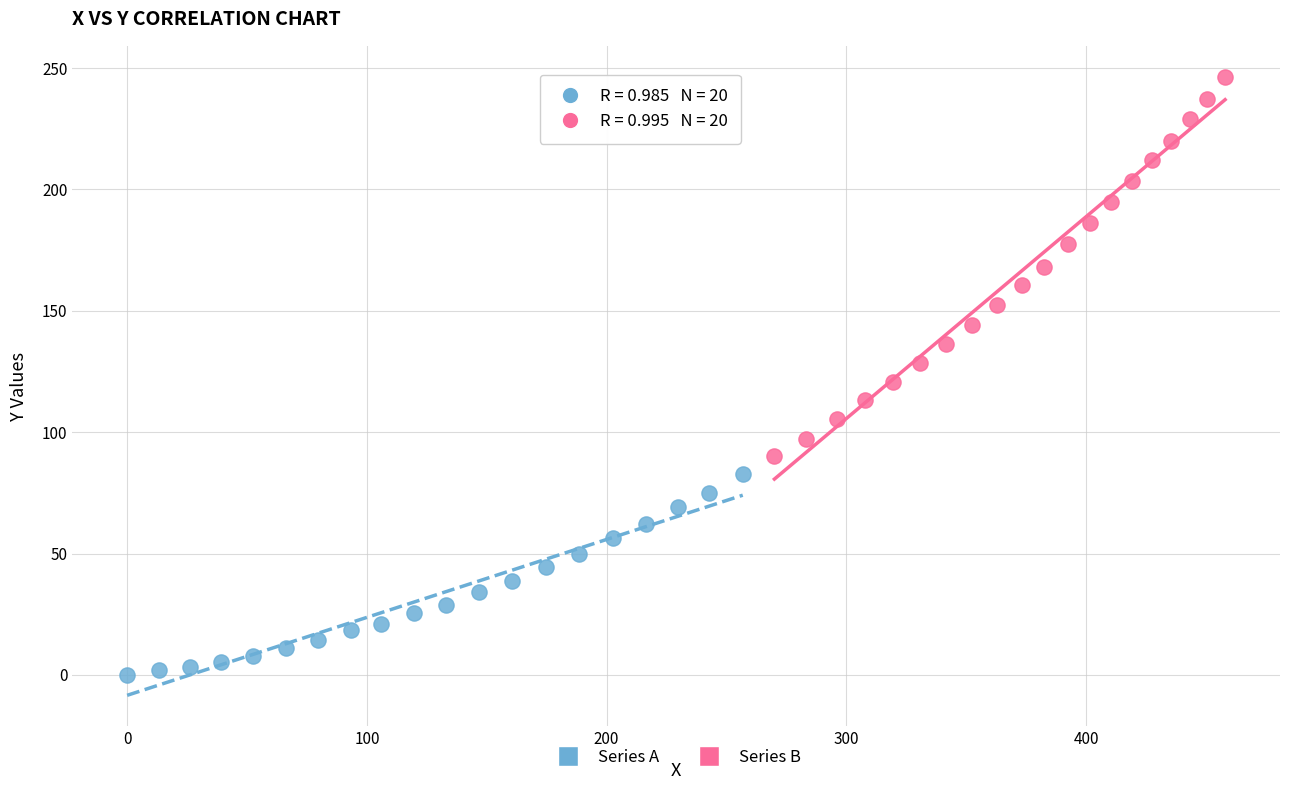

What are all the series names shown in the legend?

Series A, Series B